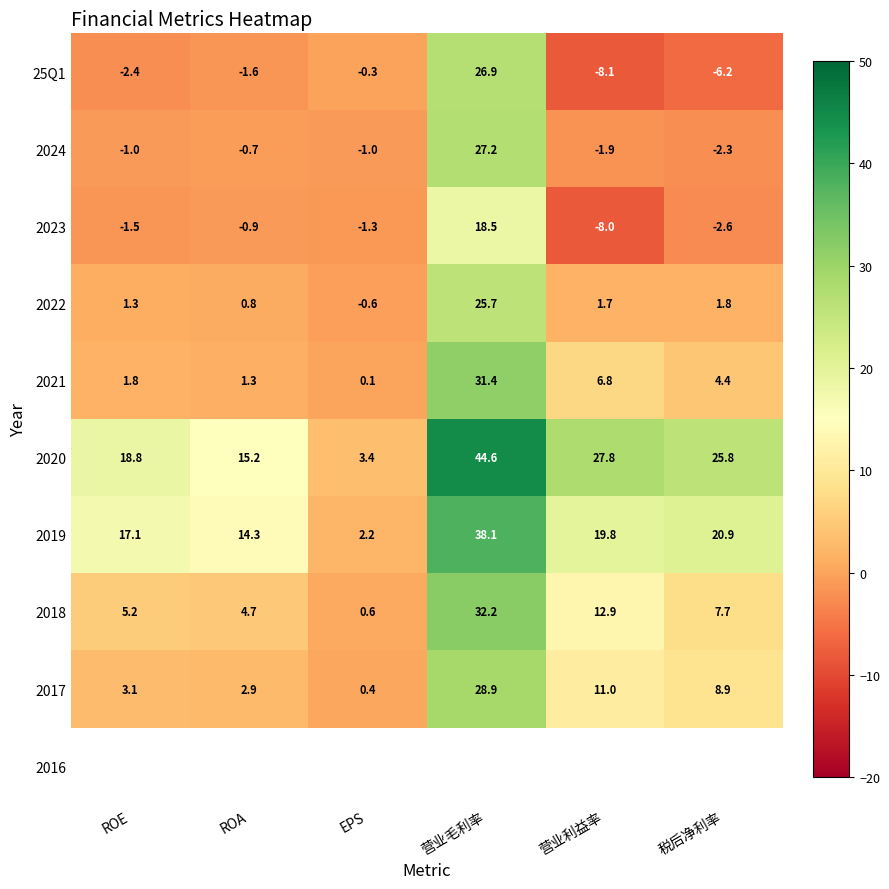

How many series are shown in this chart?

10